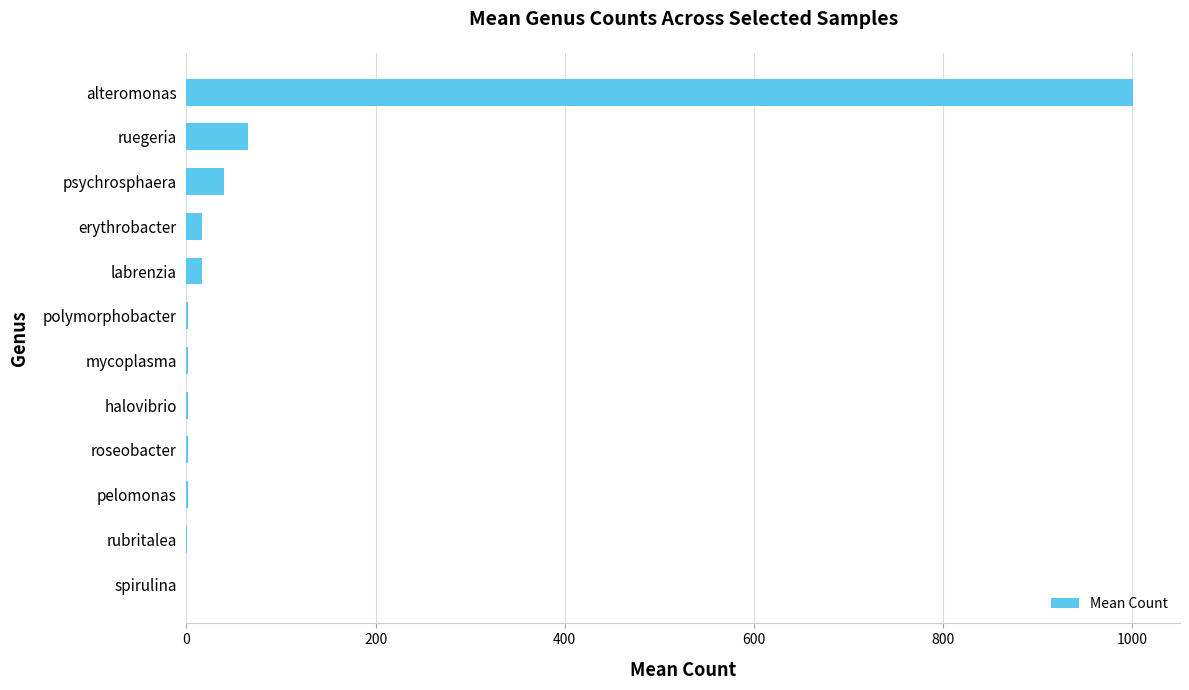

Which has a higher value, erythrobacter or ruegeria?

ruegeria